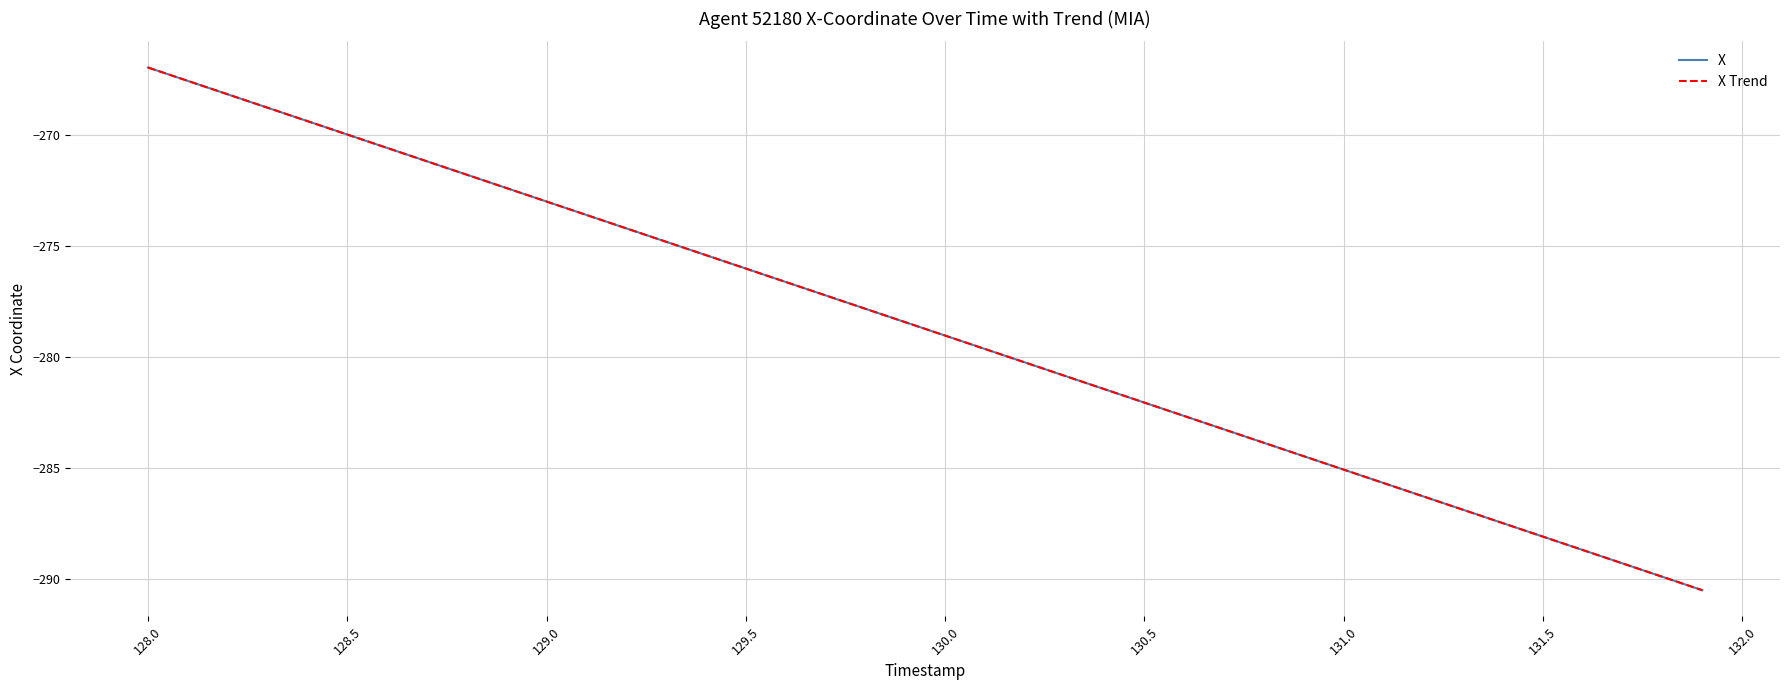

Which series has the largest range (max minus min)?

X Trend